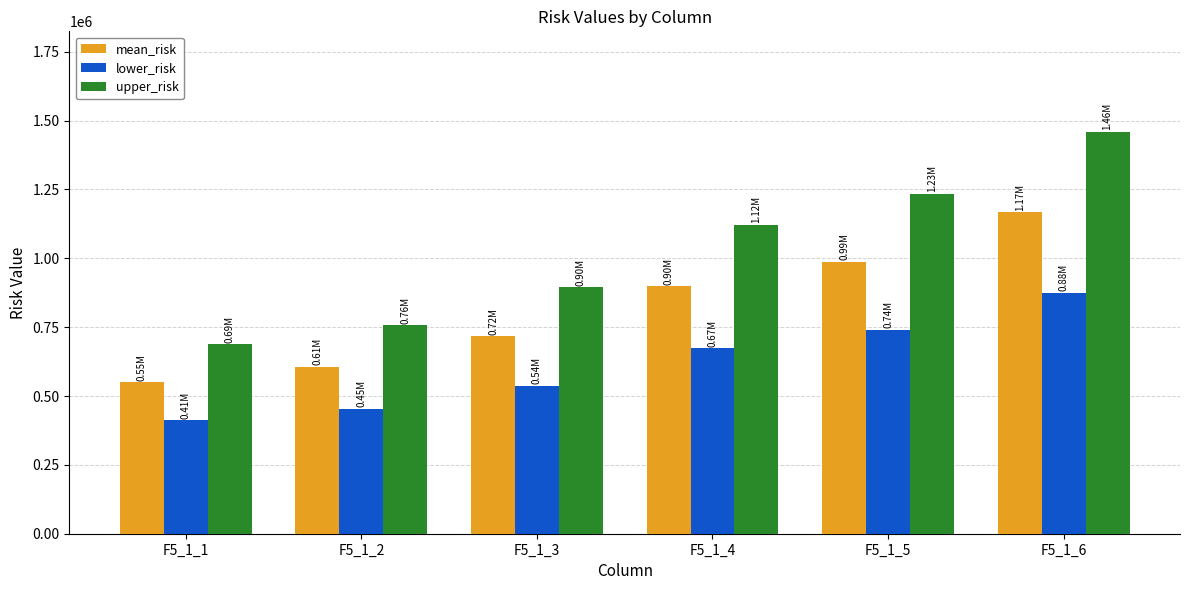

What value does the lower_risk series have at F5_1_3?

537209.4